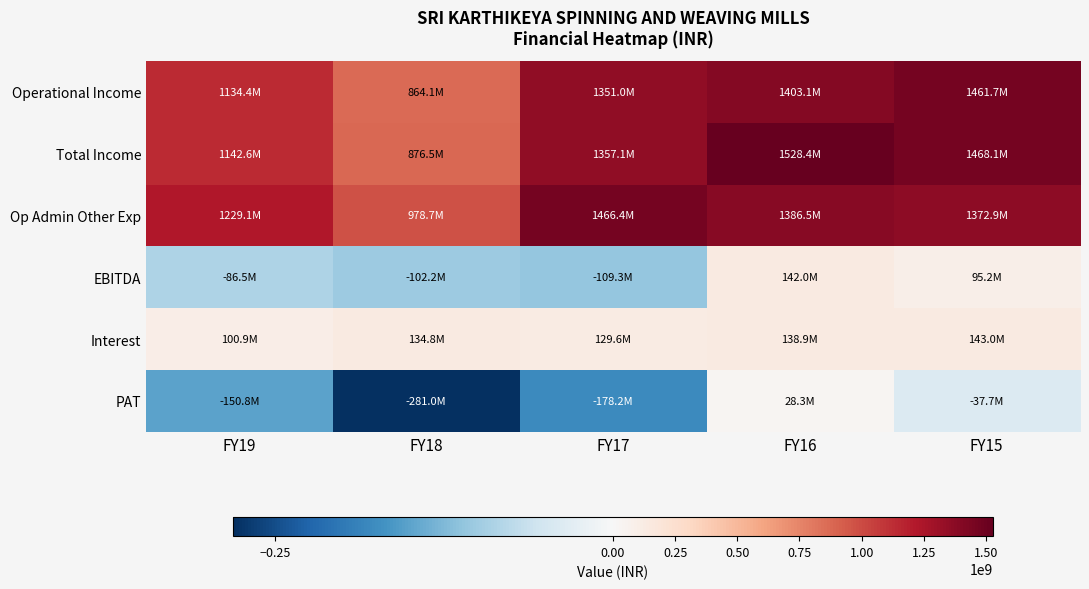

Reading right to left, what are all the values shown in this chart?

Operational Income: FY15=1461733161	FY16=1403126504	FY17=1350968858	FY18=864149340	FY19=1134429323
Total Income: FY15=1468060782	FY16=1528442926	FY17=1357125077	FY18=876533838	FY19=1142620077
Op Admin Other Exp: FY15=1372884863	FY16=1386487645	FY17=1466386103	FY18=978724317	FY19=1229076799
EBITDA: FY15=95175919	FY16=141955281	FY17=-109261026	FY18=-102190479	FY19=-86456722
Interest: FY15=143016677	FY16=138891043	FY17=129628882	FY18=134790255	FY19=100935534
PAT: FY15=-37718372	FY16=28338363	FY17=-178213628	FY18=-281001354	FY19=-150821884